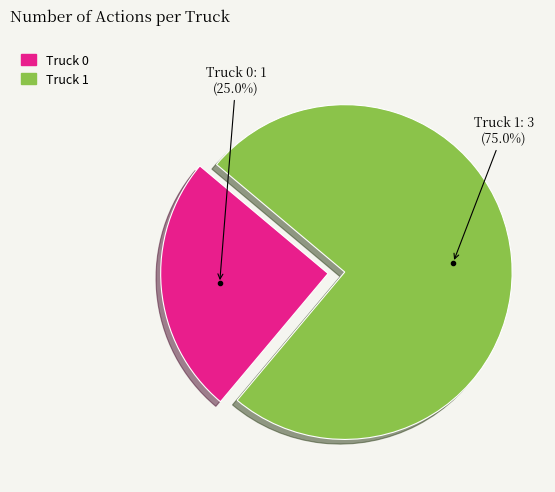

To the nearest percent, what is the difference between the Truck 1 and Truck 0 slice percentages?

50%